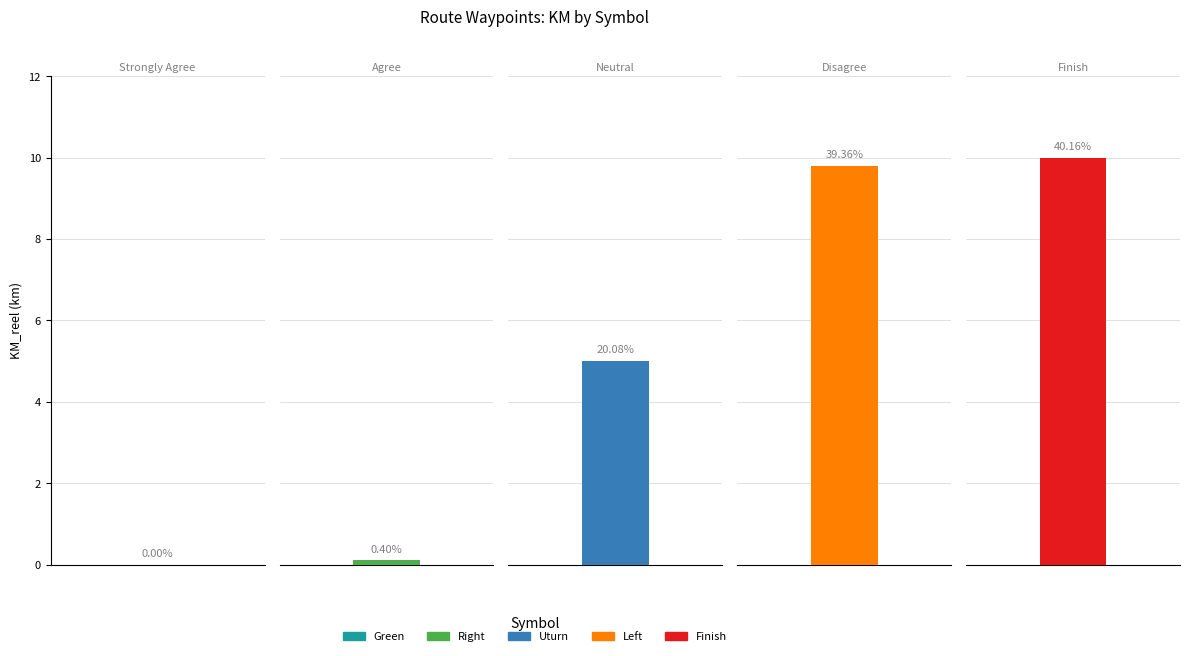

Rank the categories by value from highest to lowest.

Finish, Left, Uturn, Right, Green